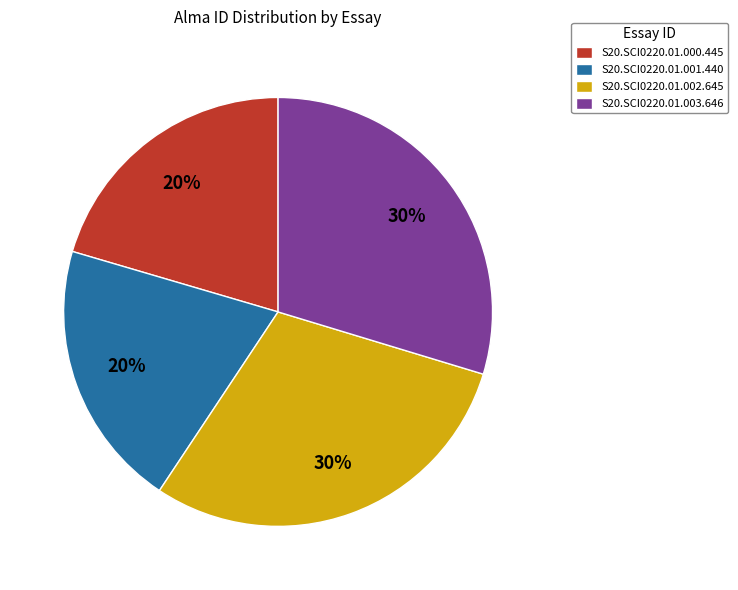

Approximately how many times larger is the value at S20.SCI0220.01.000.445 compared to S20.SCI0220.01.001.440?

1.0